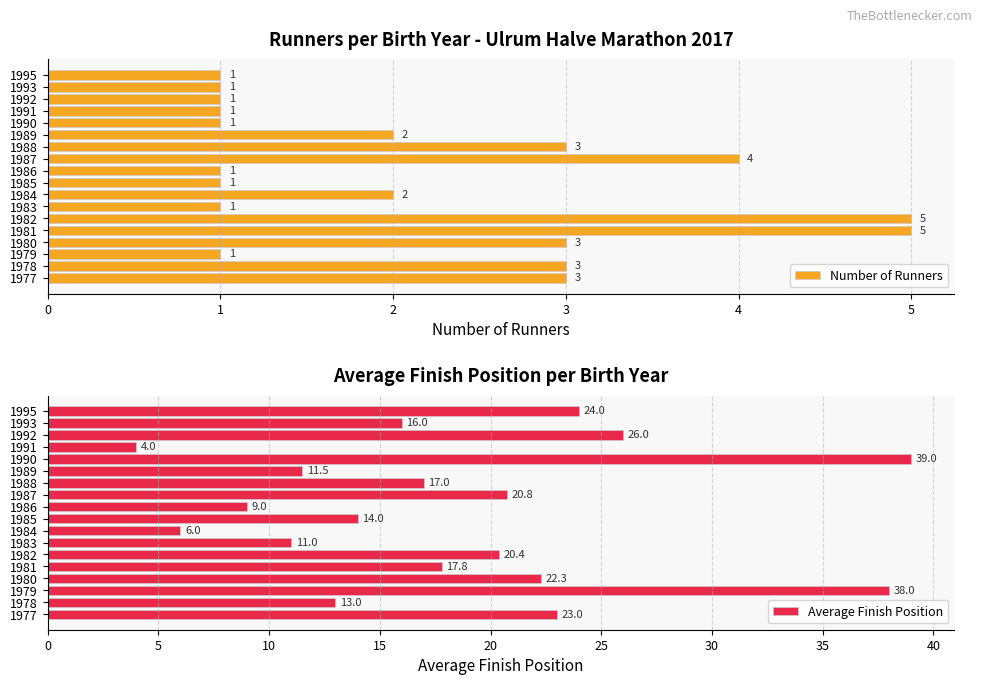

What is the sum of all Number of Runners values?

39